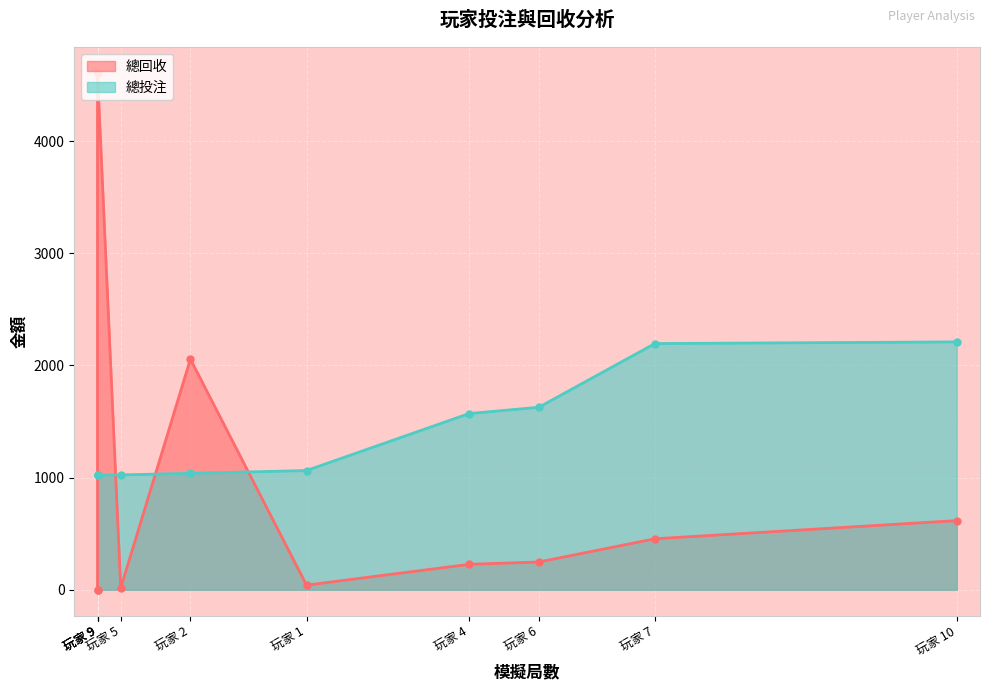

At how many categories does at least one series exceed 1445?

6